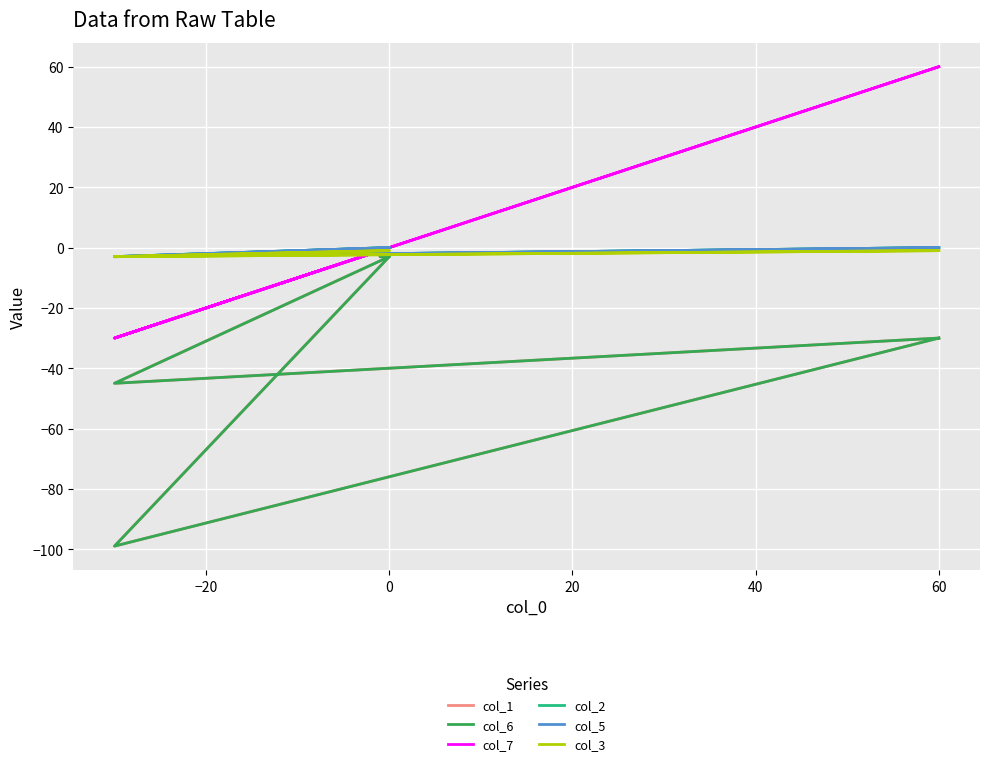

What is the label of the 8th point from the left?

60